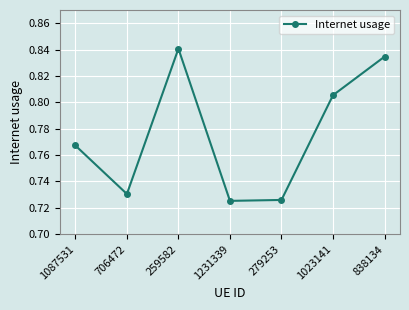

Does the chart have visible grid lines?

Yes